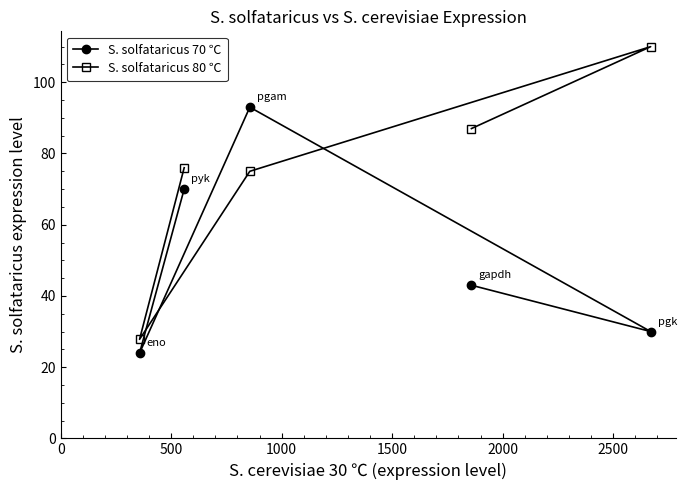

Rank the series by their maximum value, from highest to lowest.

S. solfataricus 80 ℃, S. solfataricus 70 ℃